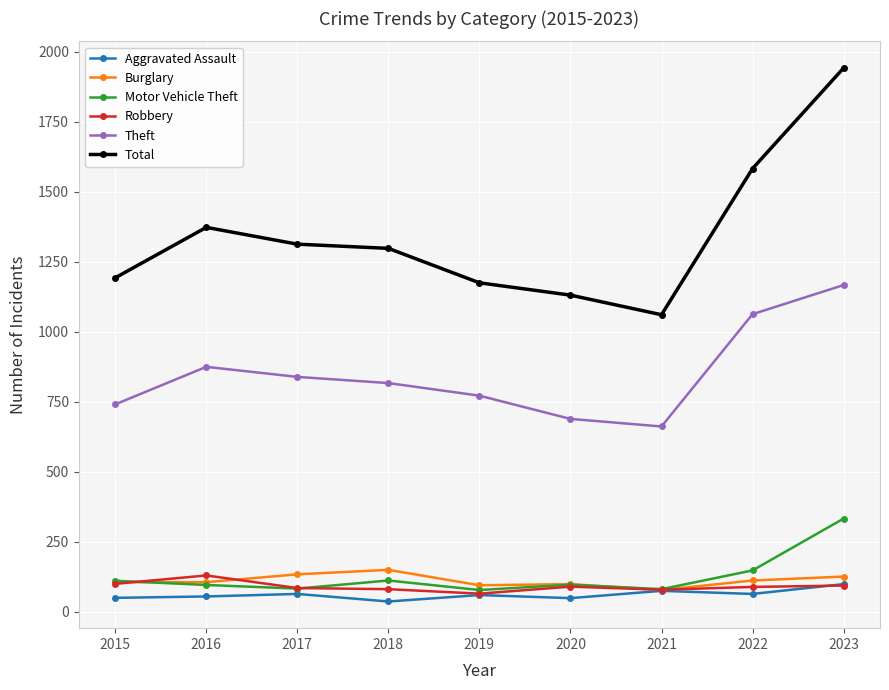

What is the sum of all Total values?

12060